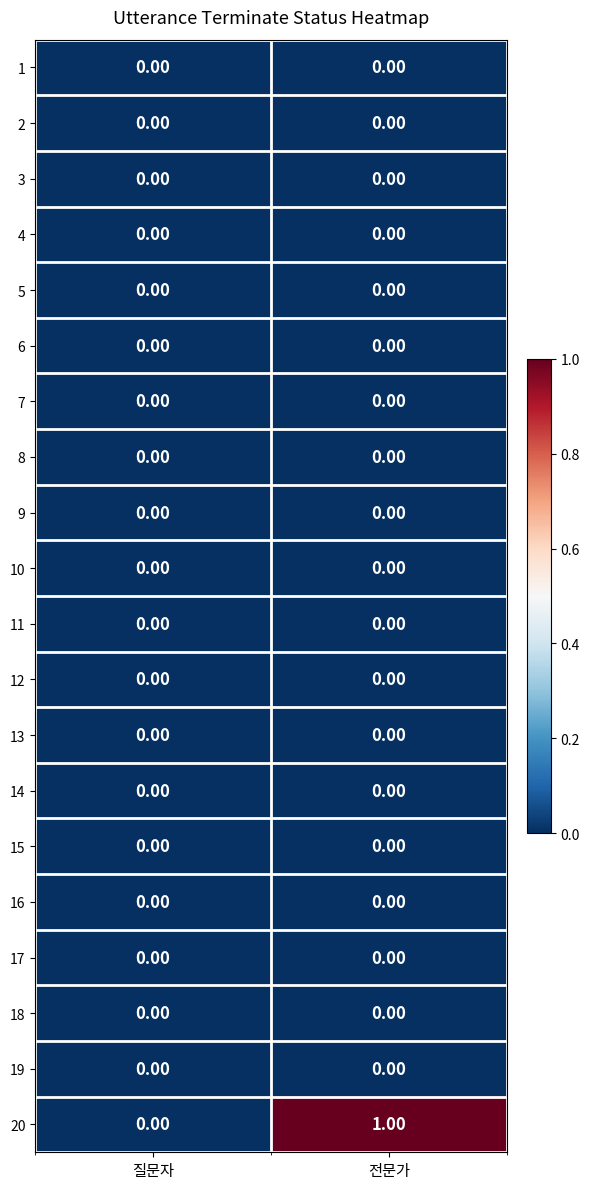

At which category is the sum across all series the highest?

전문가